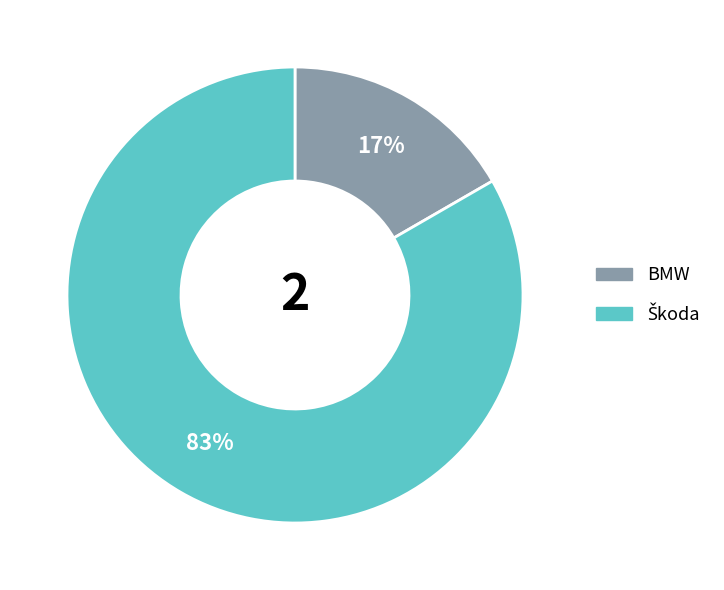

To the nearest percent, what percentage of the pie is BMW?

17%